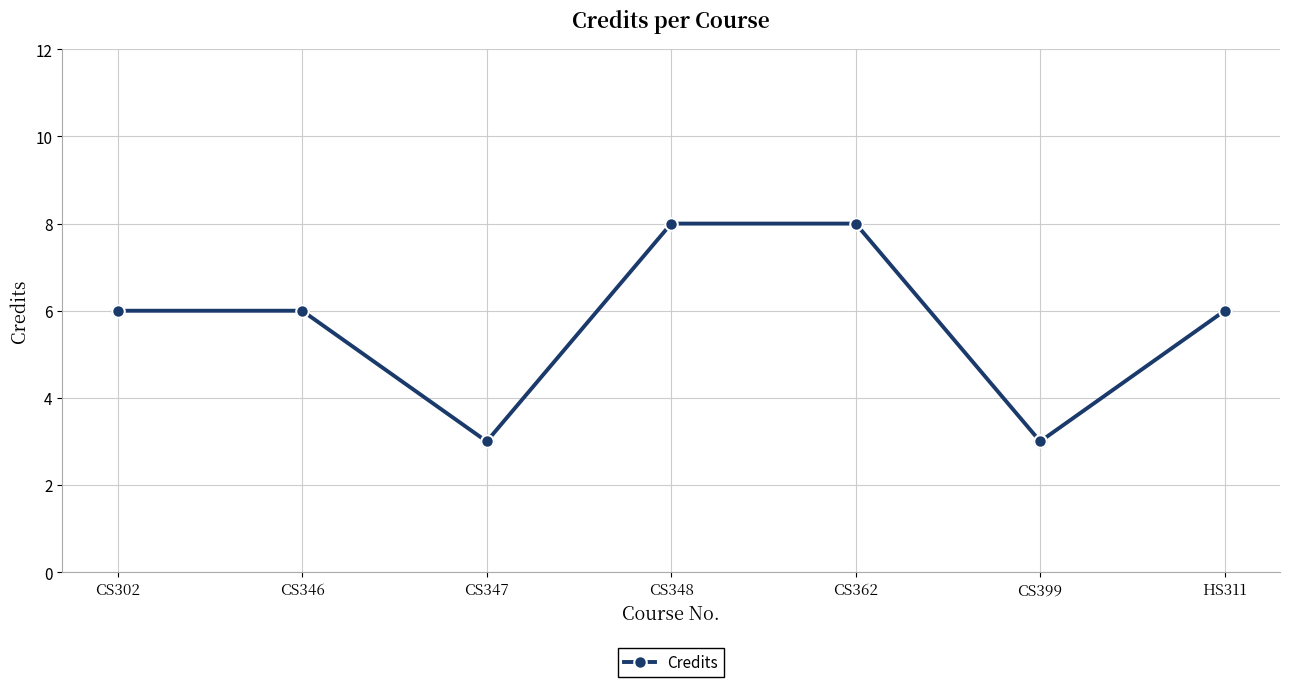

What is the change in value from CS347 to HS311?

+3